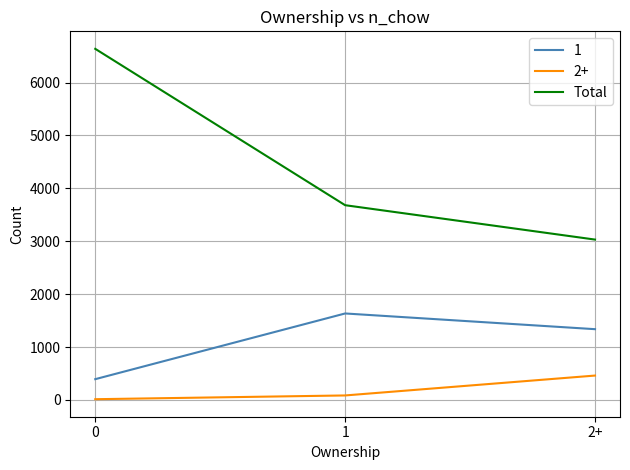

Which series has the largest range (max minus min)?

Total